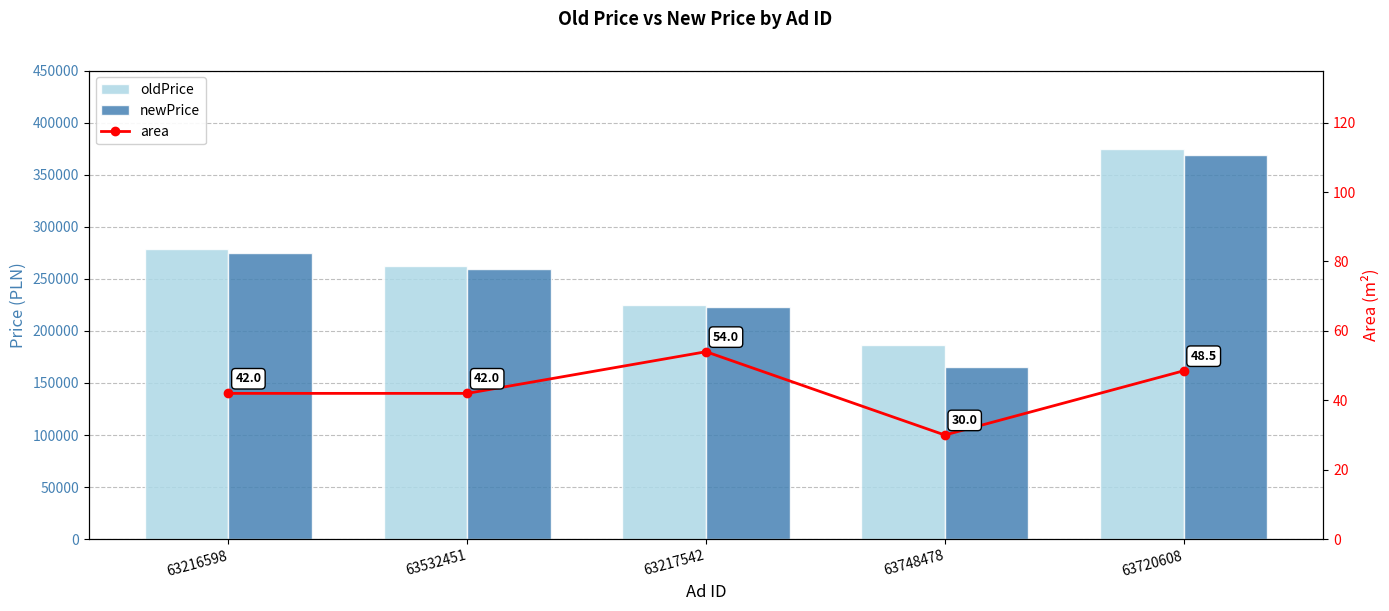

The area series shows 54.0 at 63217542. True or false?

True